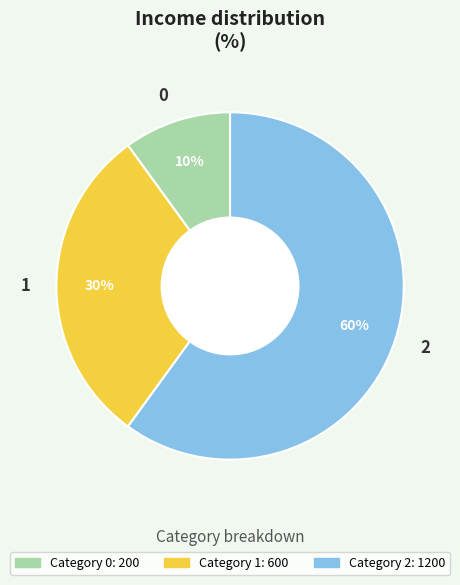

The 2 slice represents 68% of the pie. True or false?

False